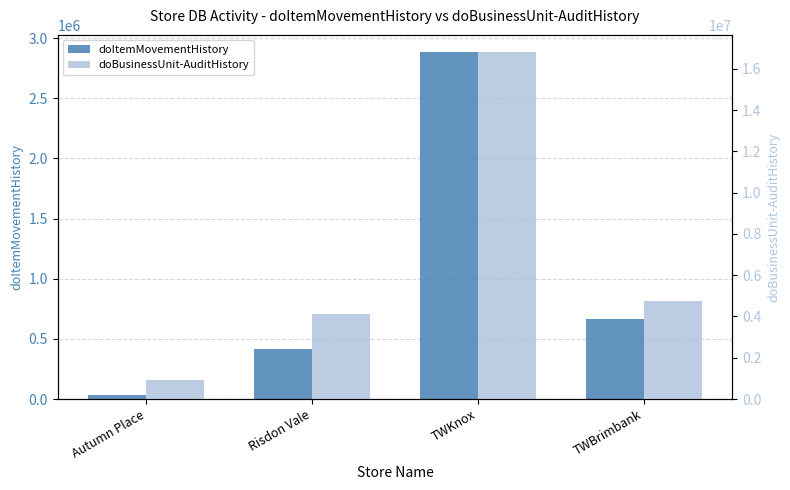

At which label does doBusinessUnit-AuditHistory reach its peak?

TWKnox